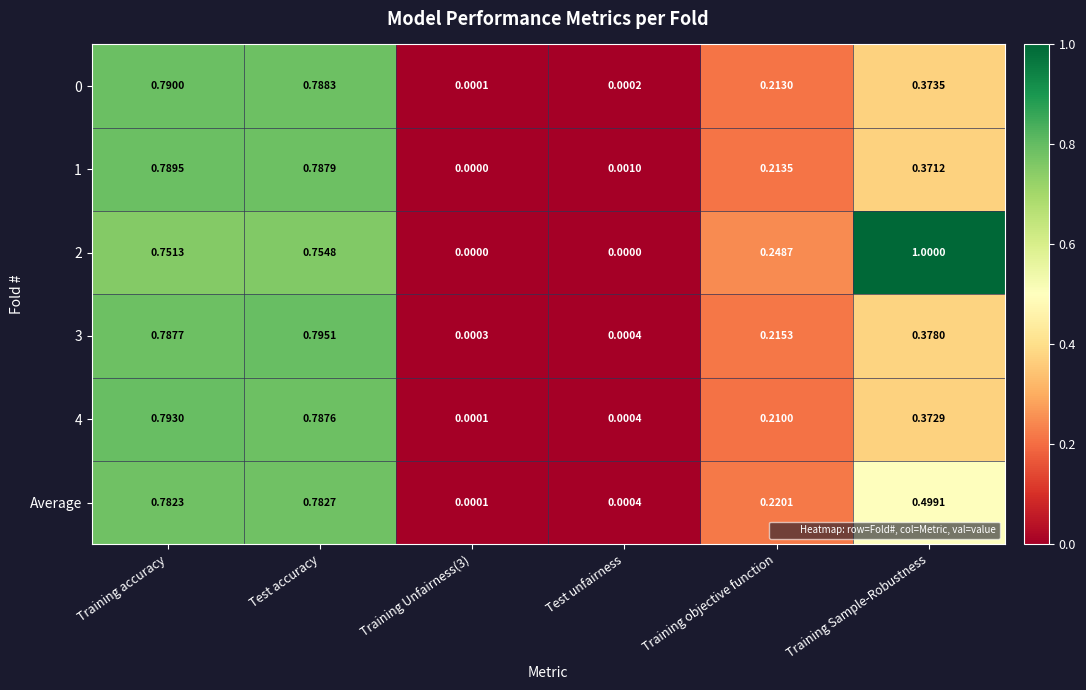

Between Training accuracy and Test unfairness, which series saw the biggest shift?

4